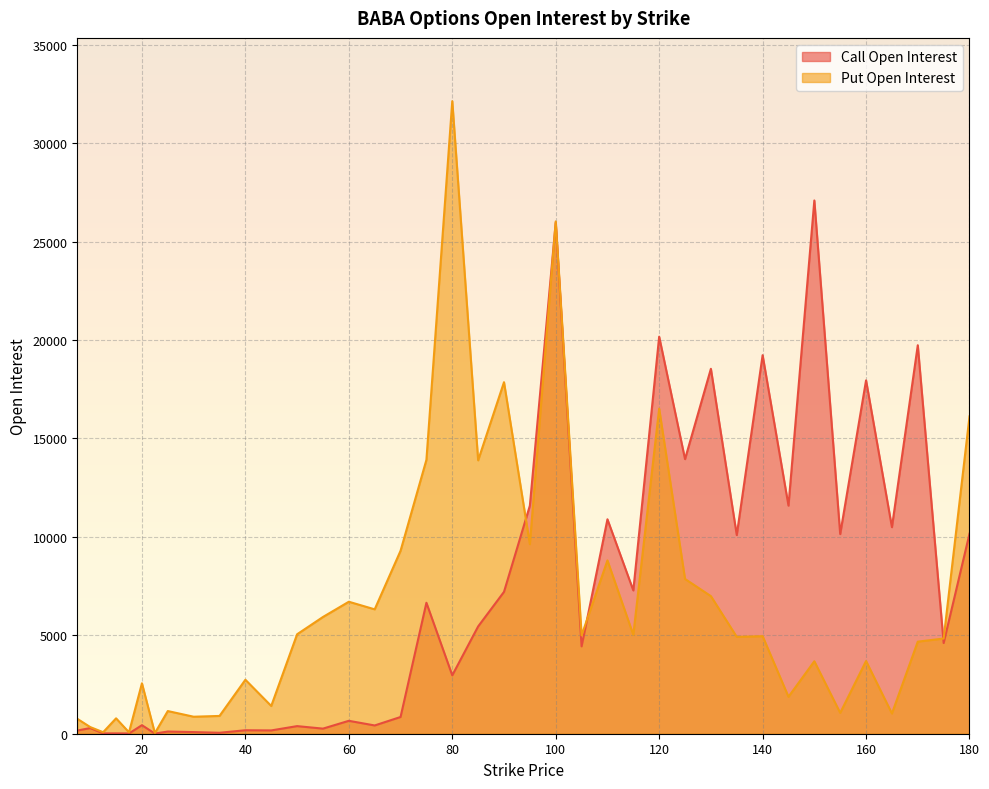

Rank the categories by Call Open Interest value from lowest to highest.

22.5, 17.5, 12.5, 15, 35, 30, 25, 7.5, 45, 40, 55, 10, 50, 65, 20, 60, 70, 80, 105, 175, 85, 75, 90, 115, 135, 155, 180, 165, 110, 95, 145, 125, 160, 130, 140, 170, 120, 100, 150